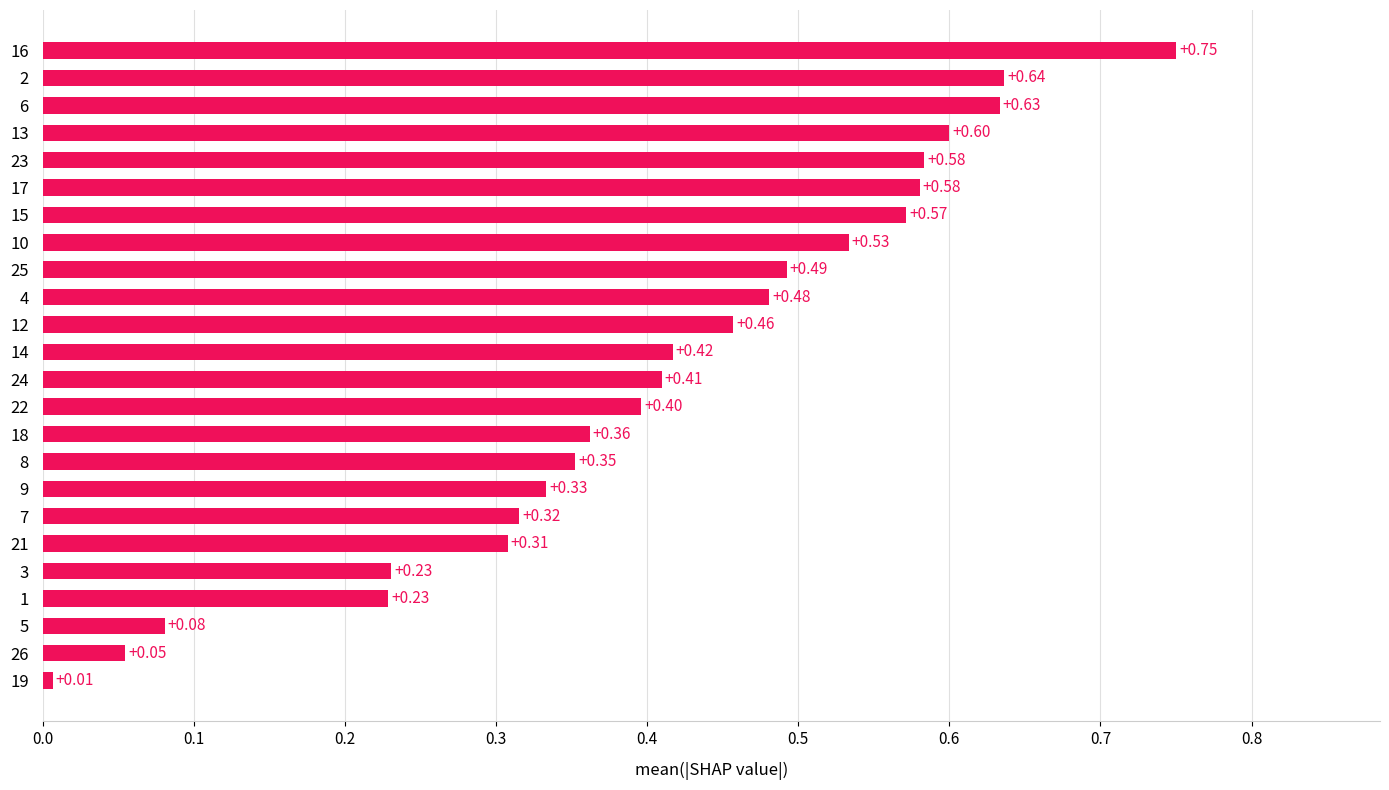

What is the difference between the maximum and minimum values?

0.7